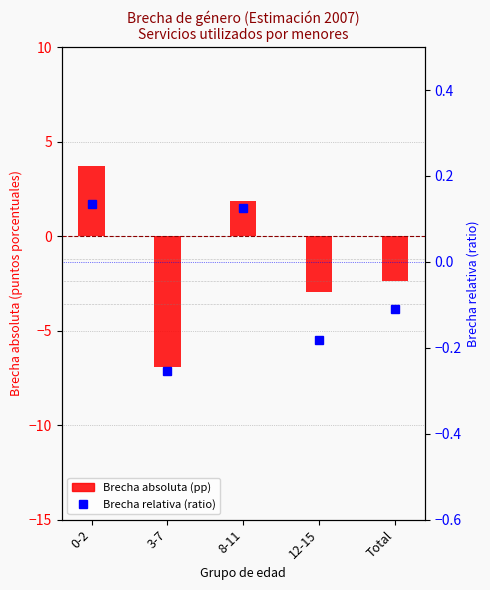

Which category has the highest value in the Brecha relativa (ratio) series?

0-2